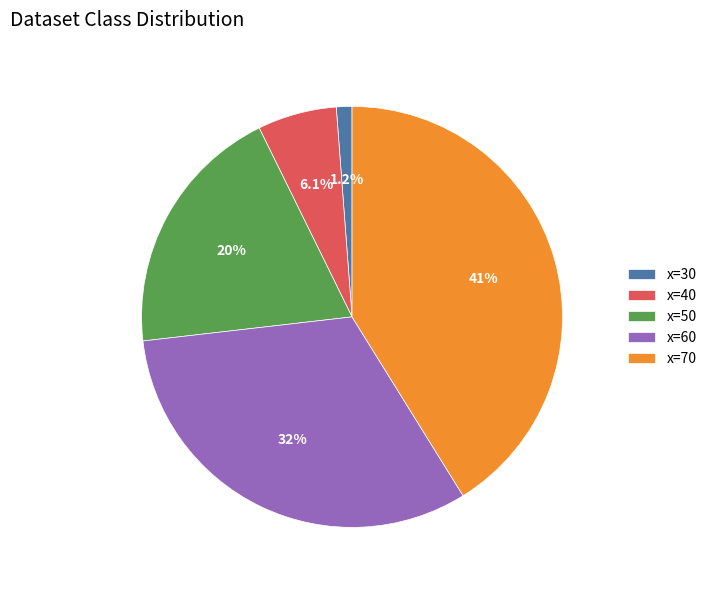

Which category has the biggest portion of the pie?

x=70